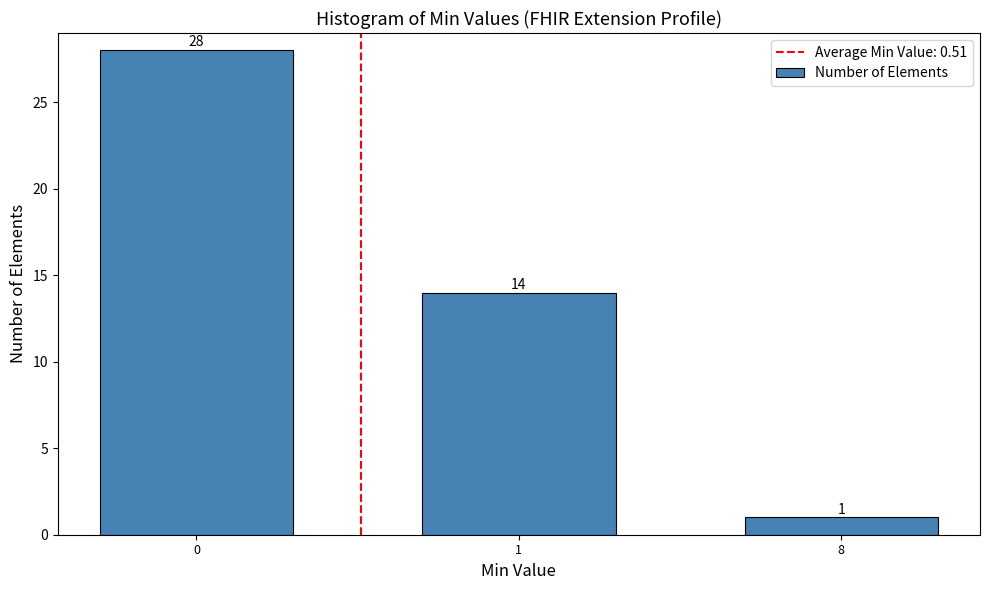

Reading right to left, what are all the values shown in this chart?

8=1	1=14	0=28